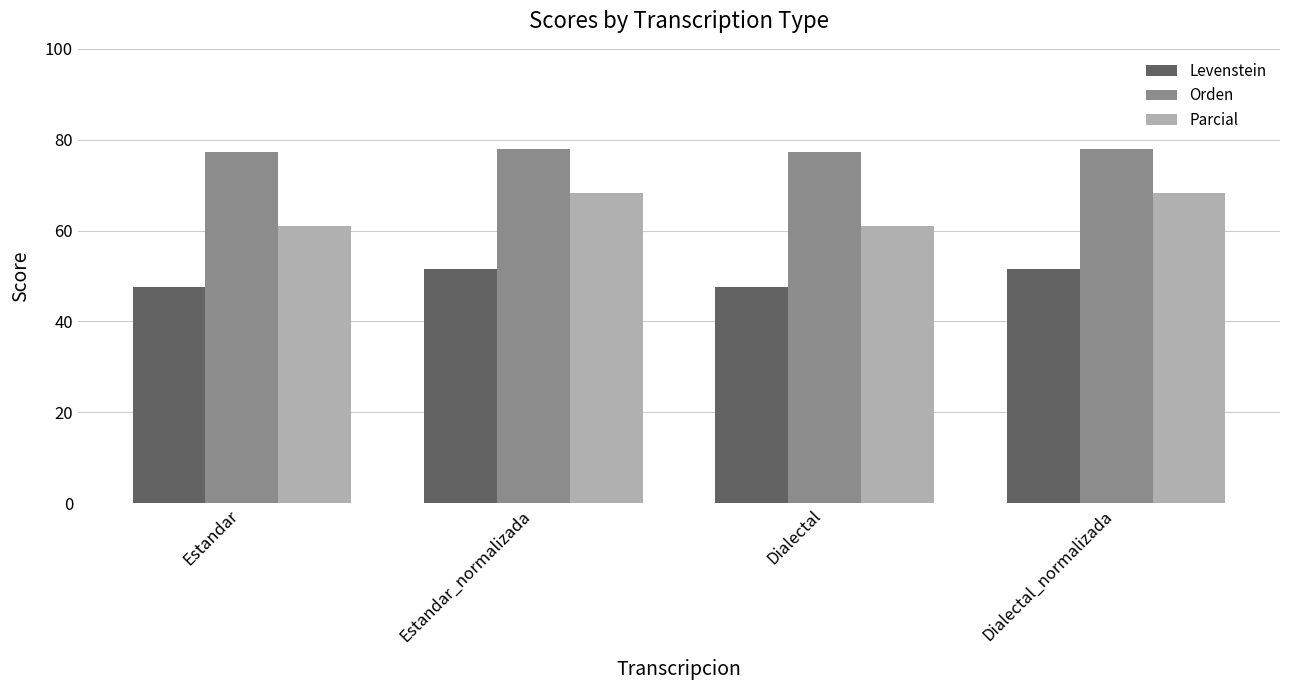

What is the sum of the Orden values at Estandar and Estandar_normalizada?

155.2